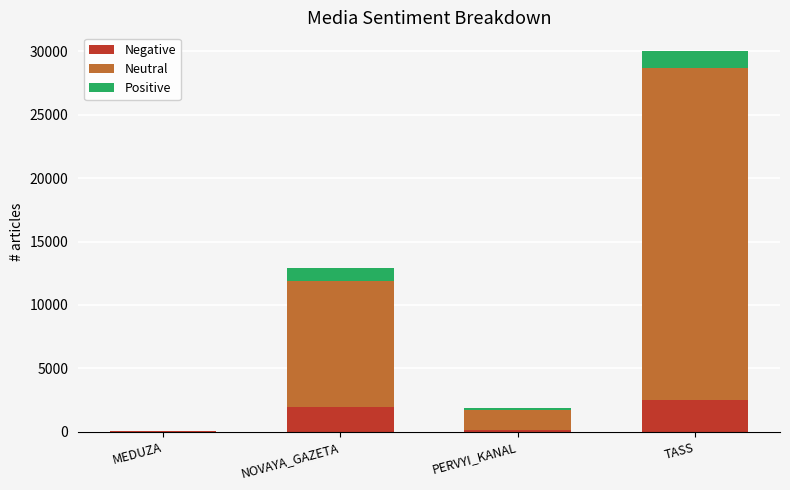

What is the total value across all series at TASS?

30000